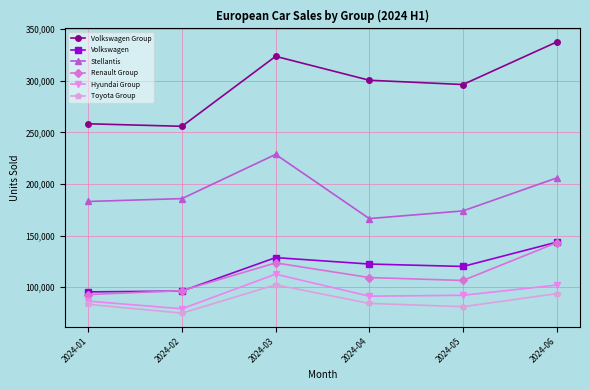

What is the difference between the maximum and second lowest values in the Stellantis series?

54771